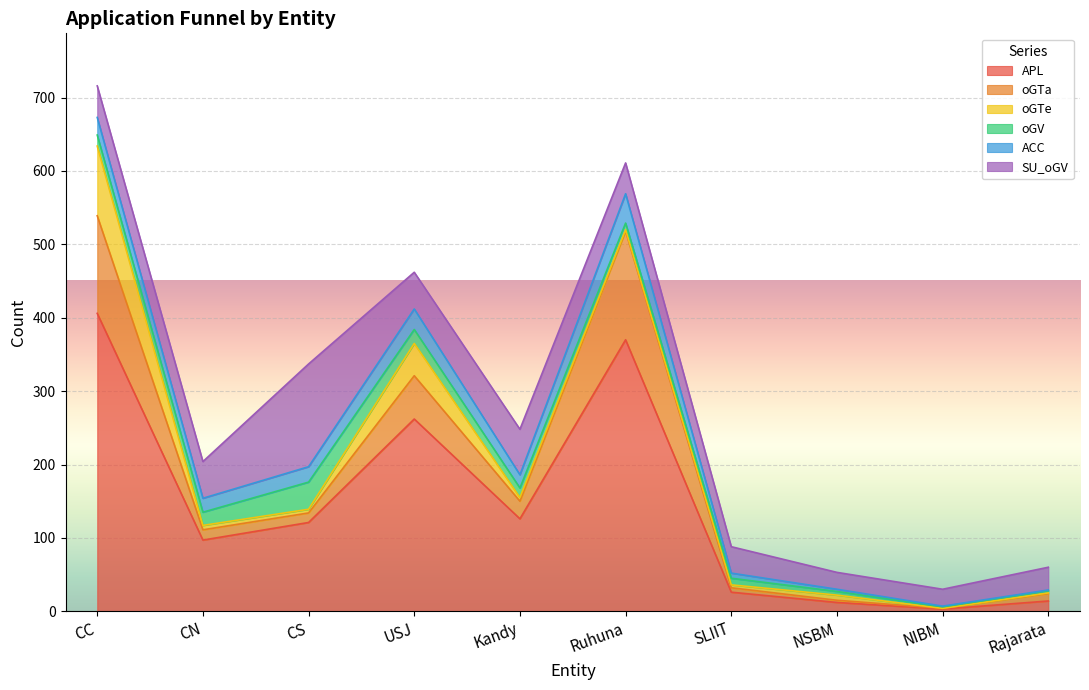

How many lines are shown in the chart?

6